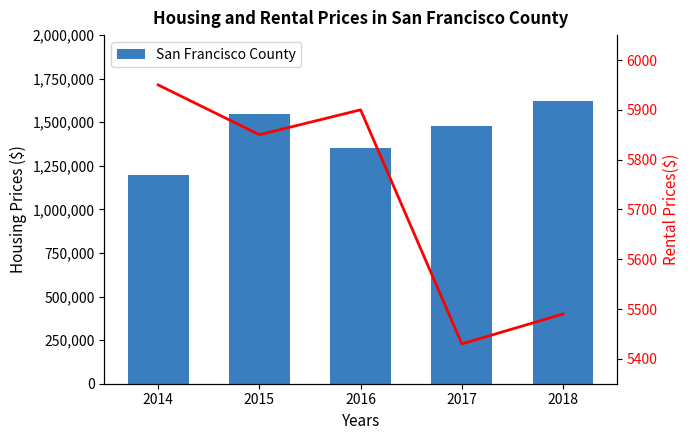

What is the difference between the maximum and minimum values in the Rental Prices series?

520